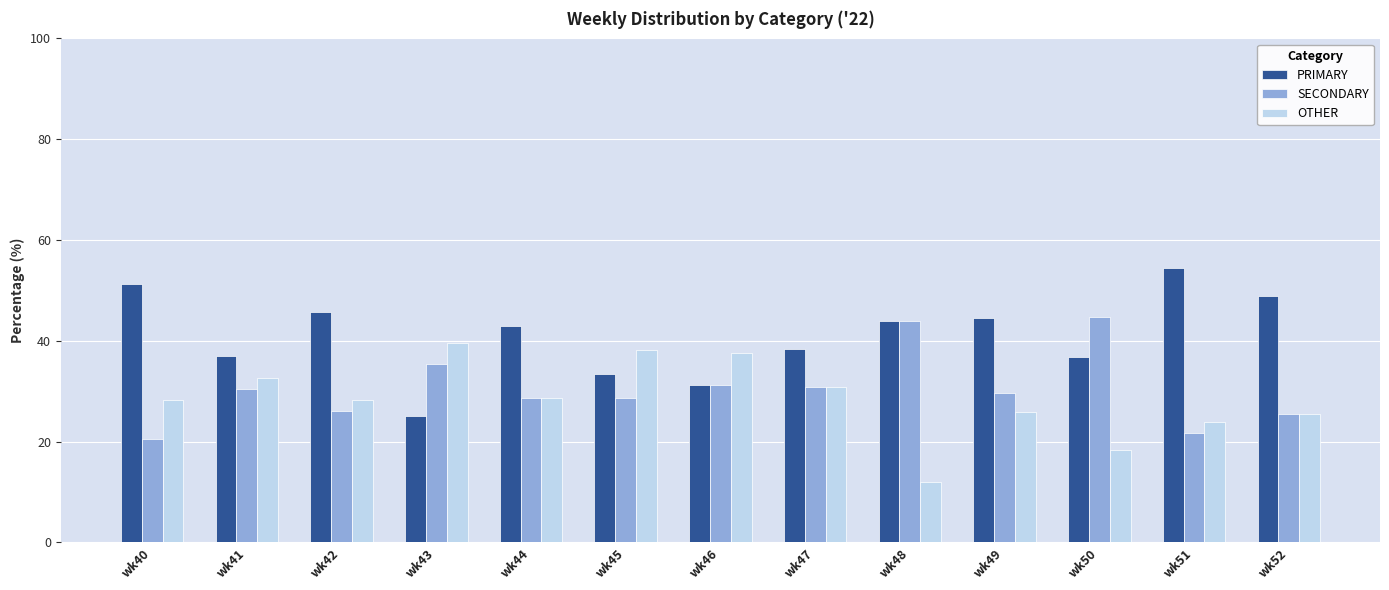

What is the greatest value displayed?

54.4